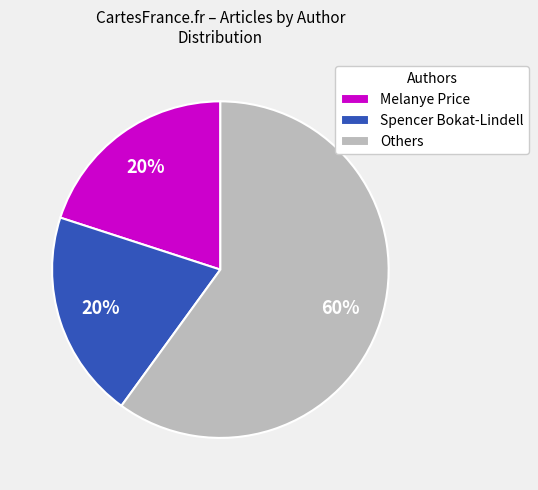

Do Melanye Price and Spencer Bokat-Lindell together represent more than half of the pie?

No